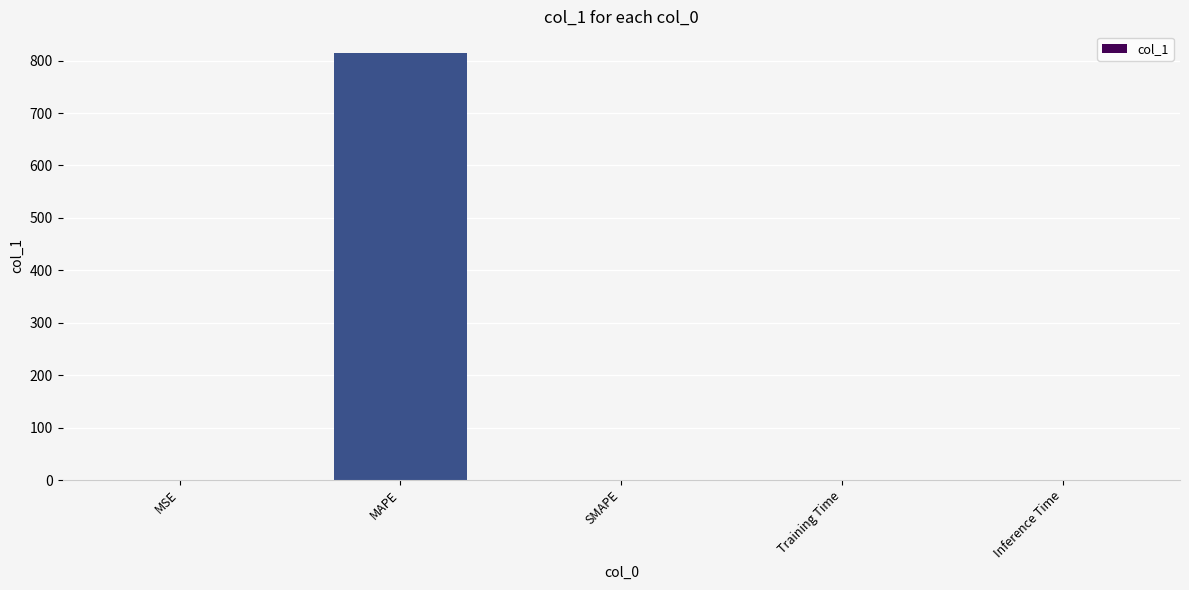

At which category does the chart reach its peak across all series?

MAPE